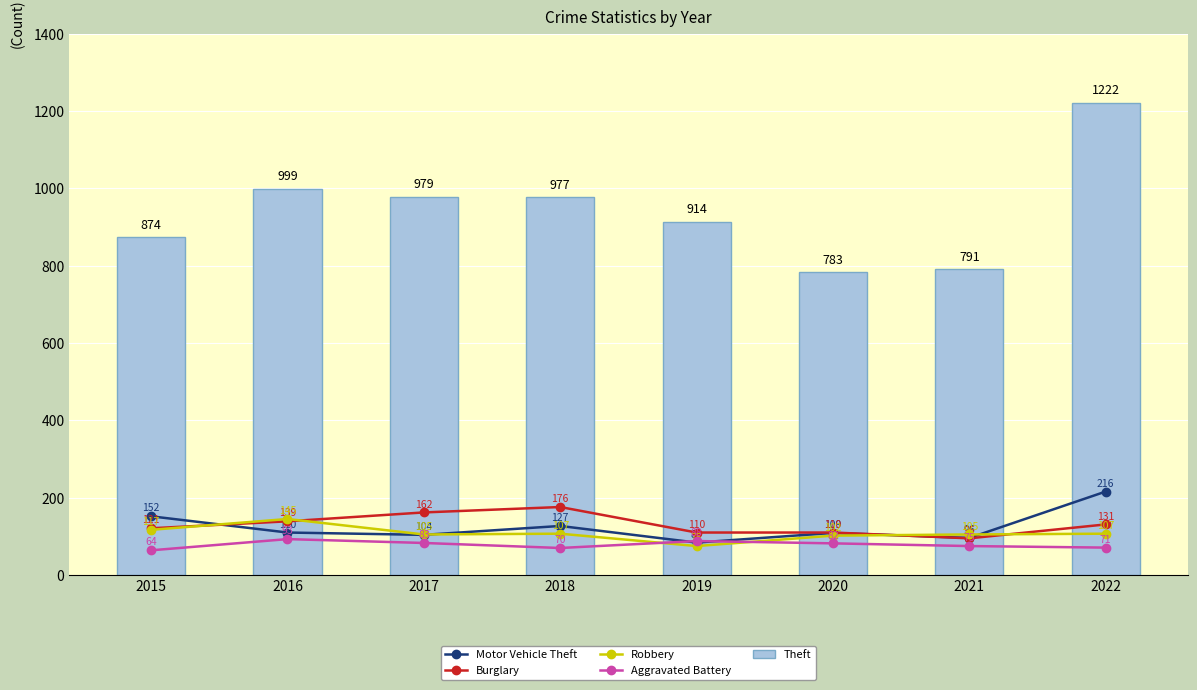

Is the value of Theft at 2020 greater than the value of Motor Vehicle Theft at 2022?

Yes